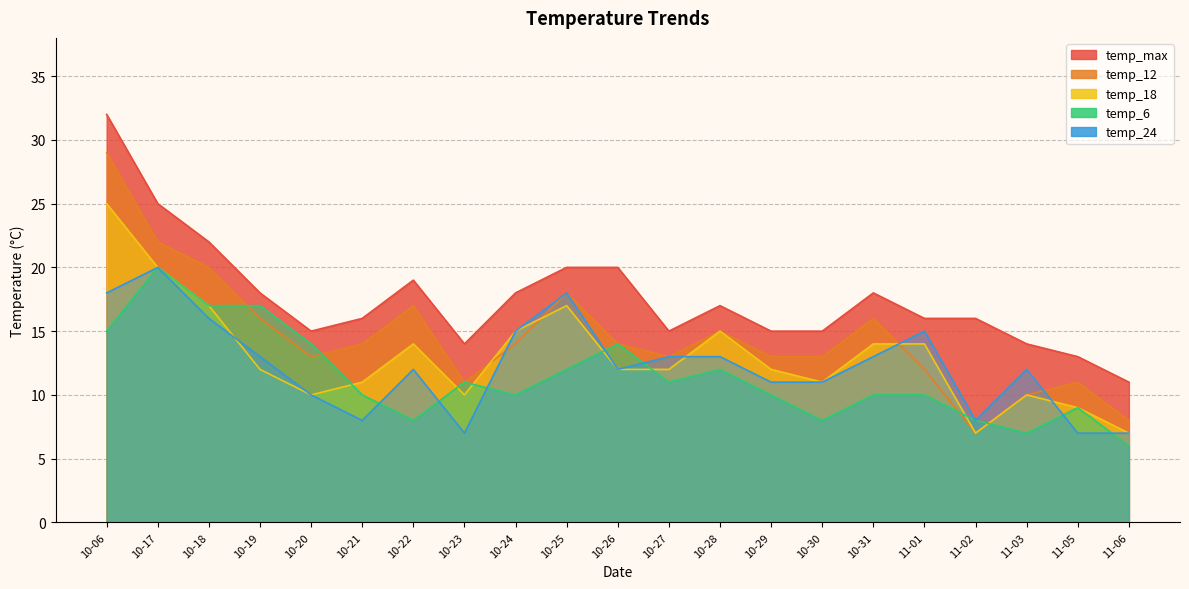

What is the spread (max minus min) of values at 10-29?

5